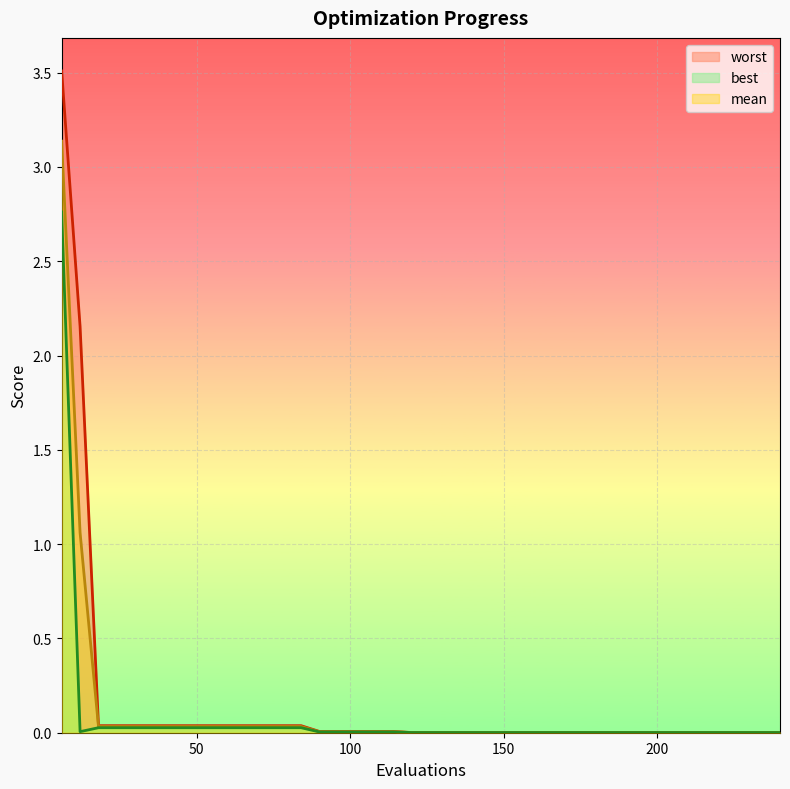

The value of mean at 192 is 0.0. True or false?

True